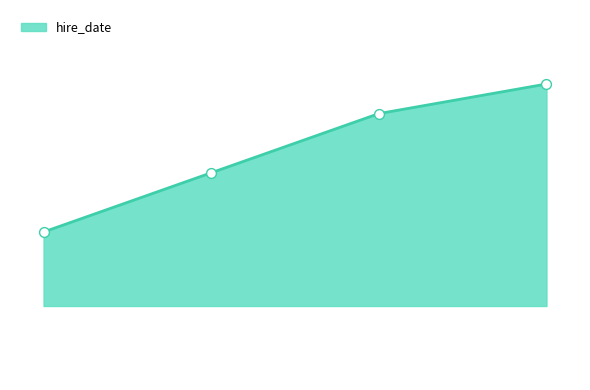

Is this an area chart (filled region under the line)?

Yes